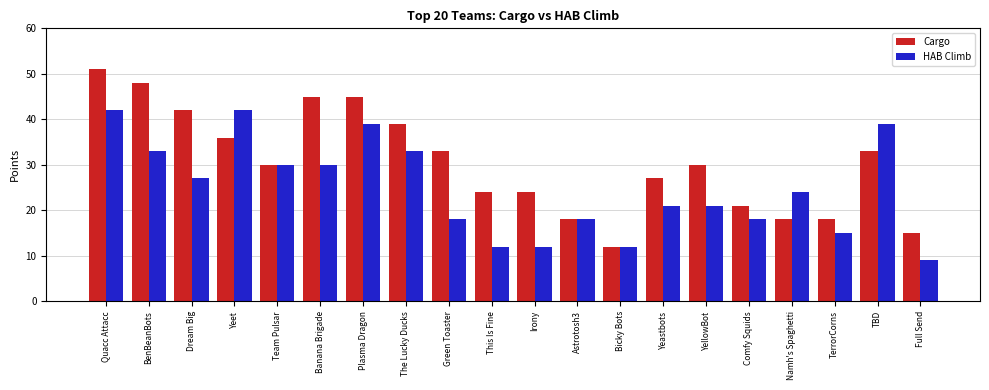

What is the difference between the maximum and minimum values in the HAB Climb series?

33